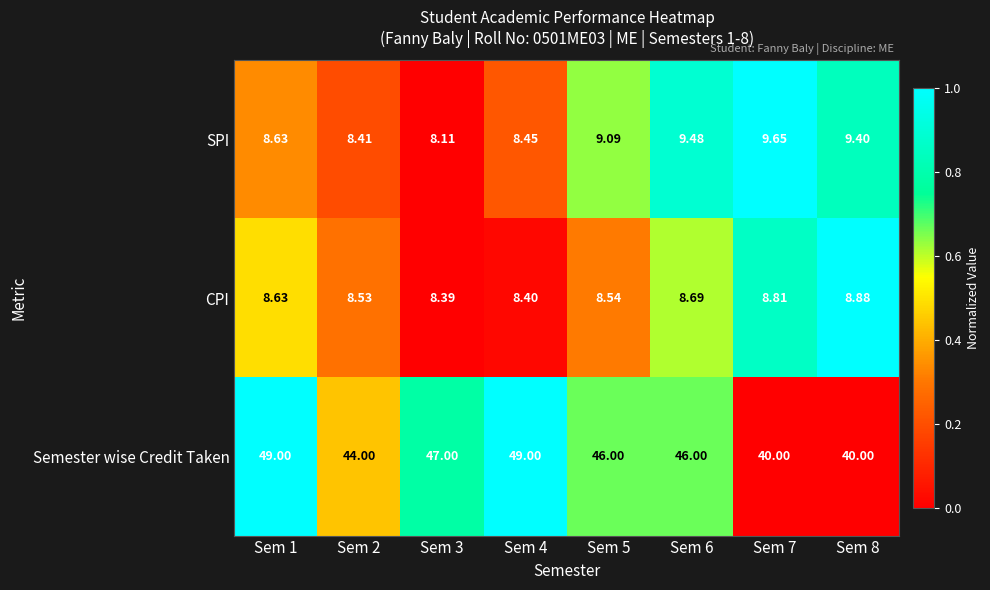

Between Sem 5 and Sem 8, which series saw the biggest shift?

Semester wise Credit Taken